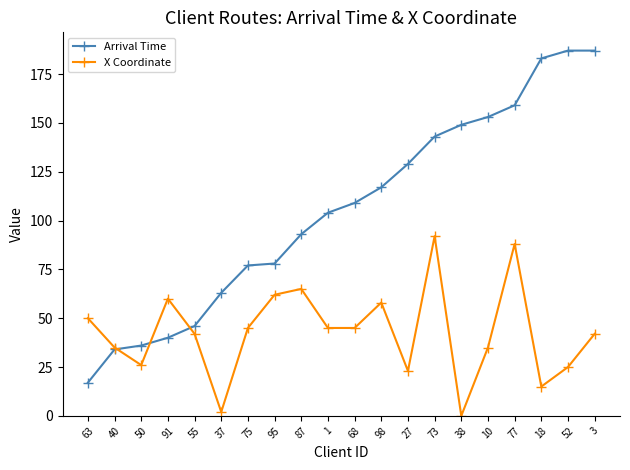

What is the difference between the second highest and second lowest values in the X Coordinate series?

86